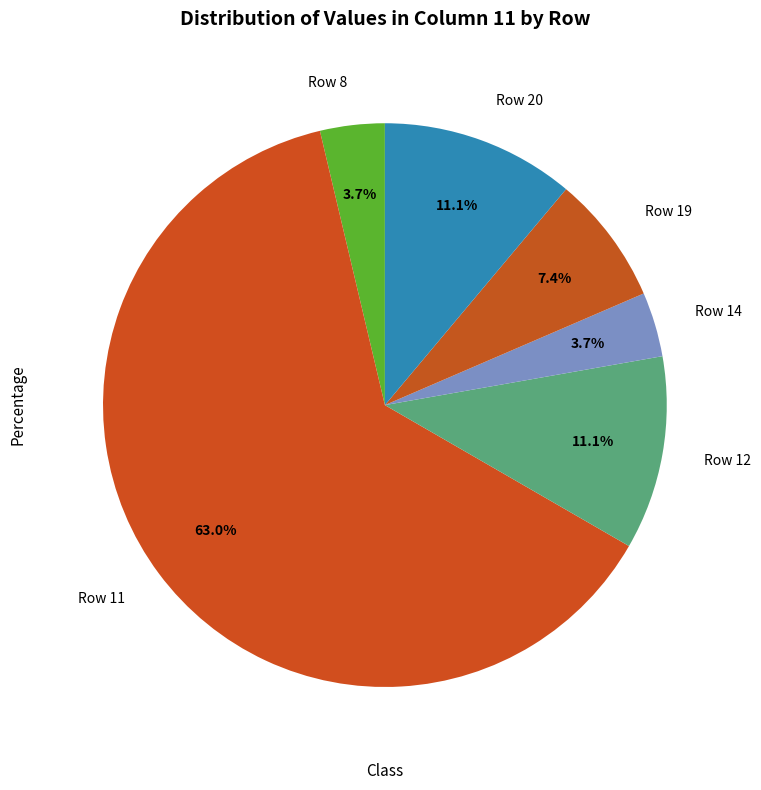

What percentage is the Row 12 slice, to the nearest percent?

11%